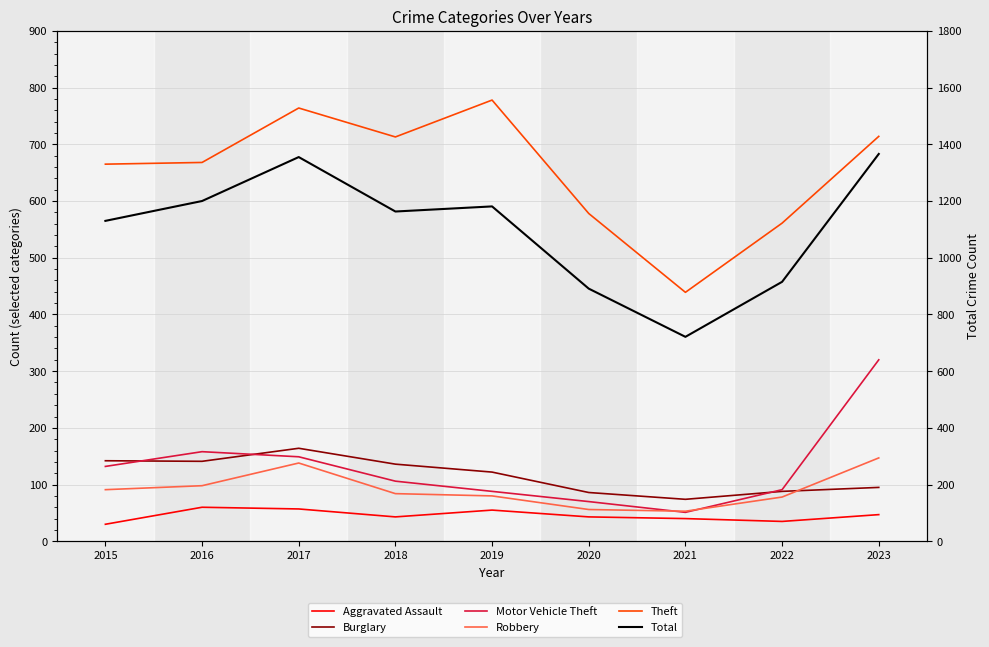

What is the total value across all series at 2019?

2304